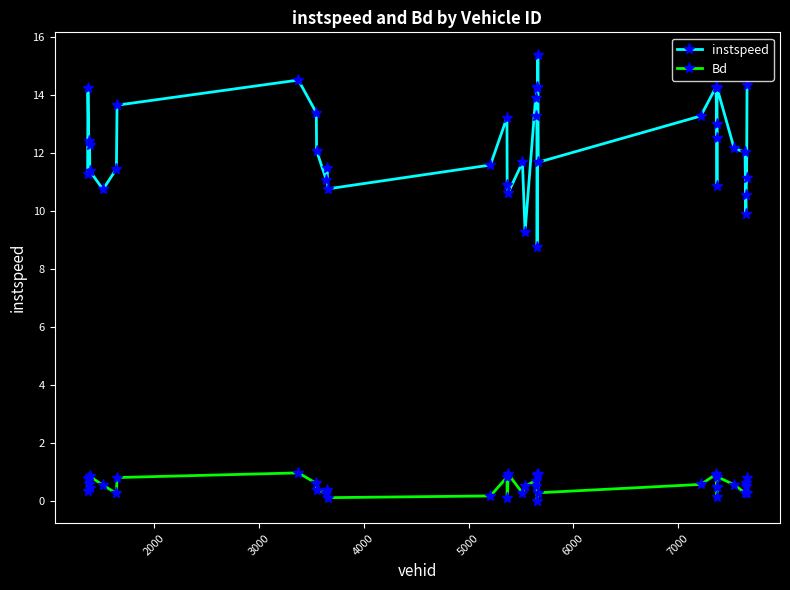

List the series in order of their peak value, lowest first.

Bd, instspeed